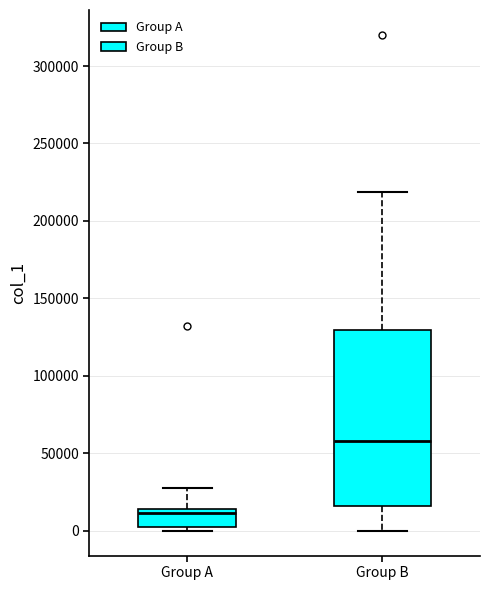

Where does the median line of the box for Group B sit on the y-axis? The values are not printed on the chart, so give them approximately, as read against the axis.

60000